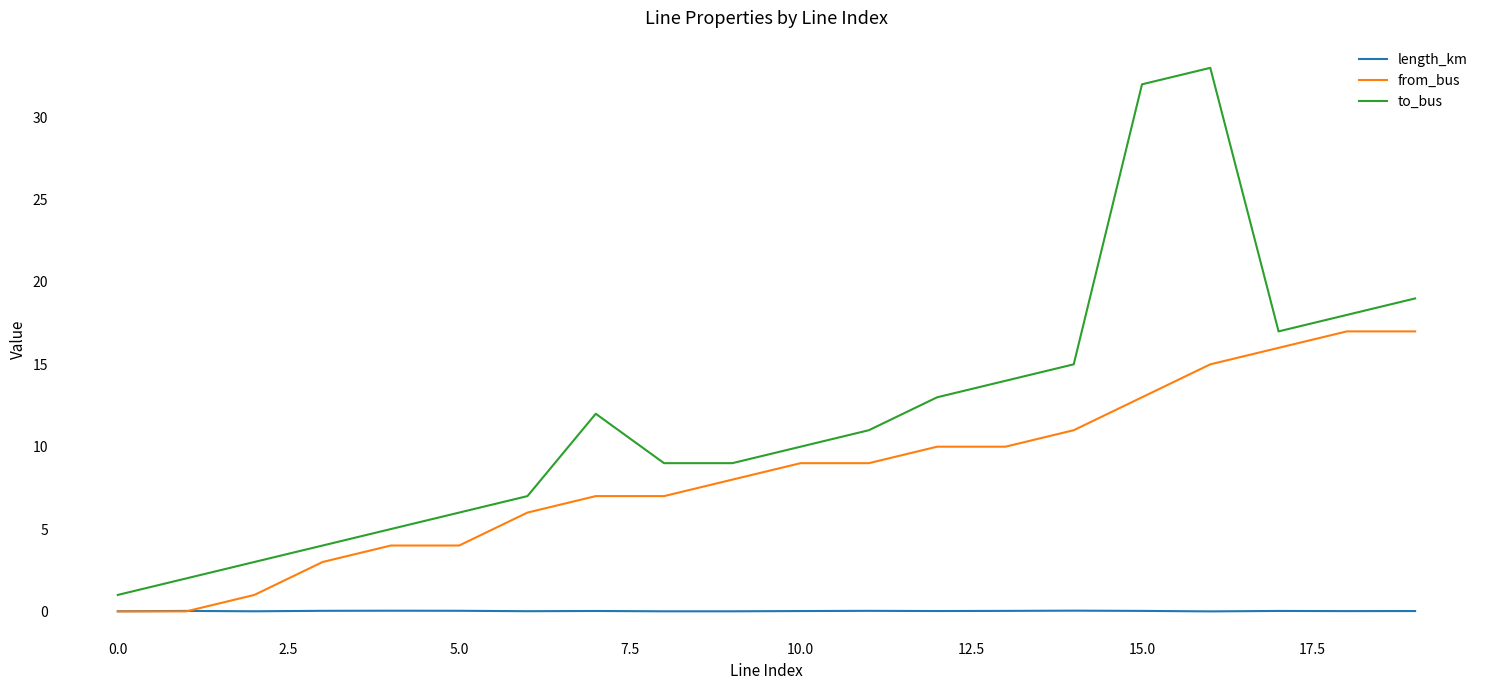

Rank the series by their maximum value, from lowest to highest.

length_km, from_bus, to_bus